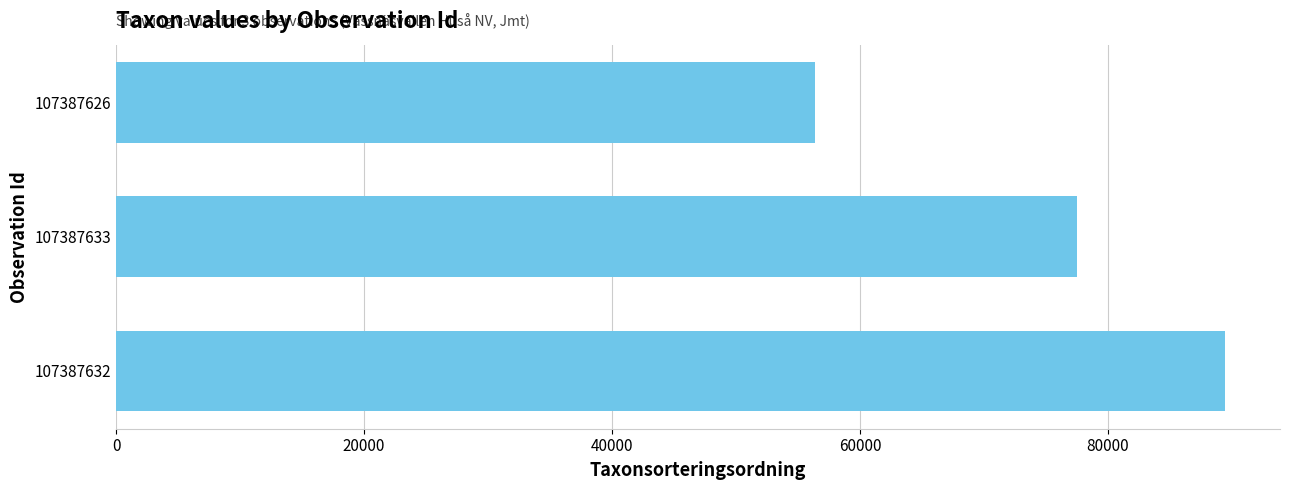

How many values are below 77506?

1